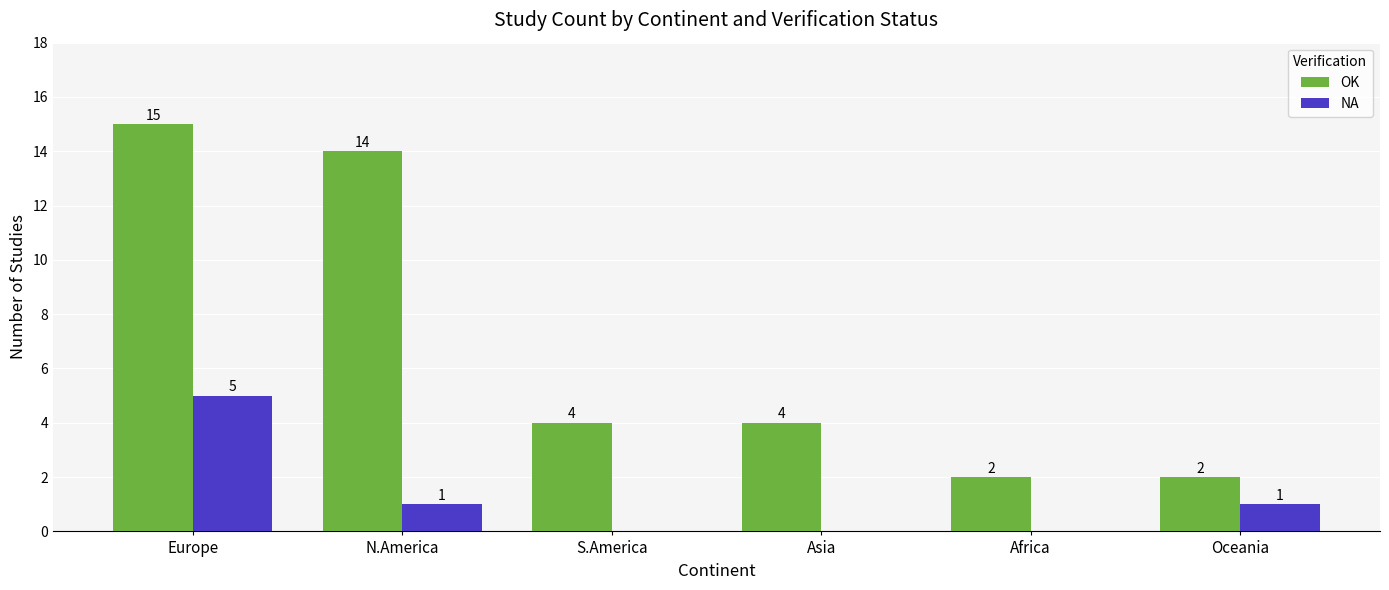

Which series changed the most between Africa and Oceania?

NA